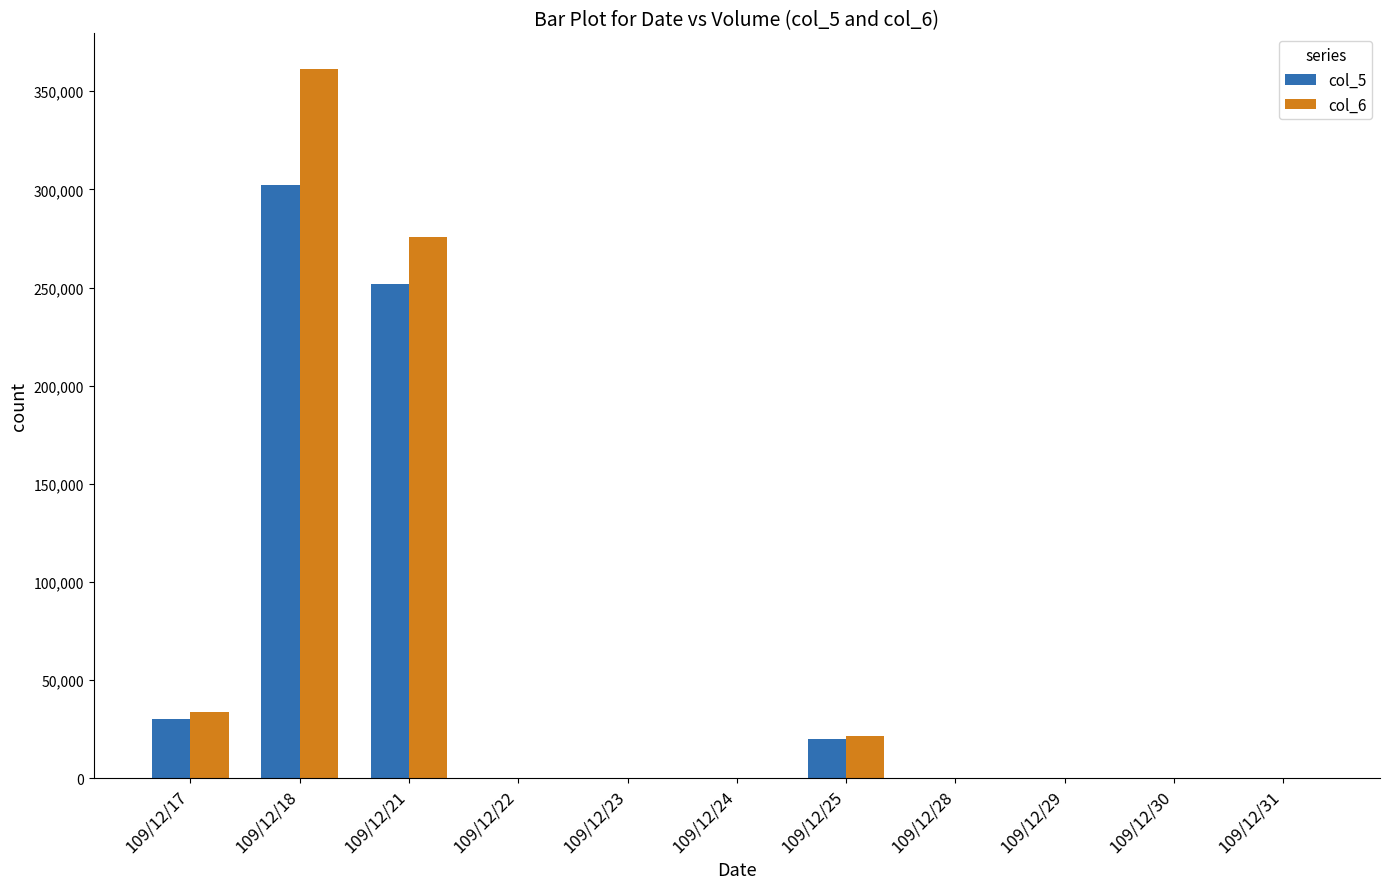

Which category has the highest value in the col_5 series?

109/12/18